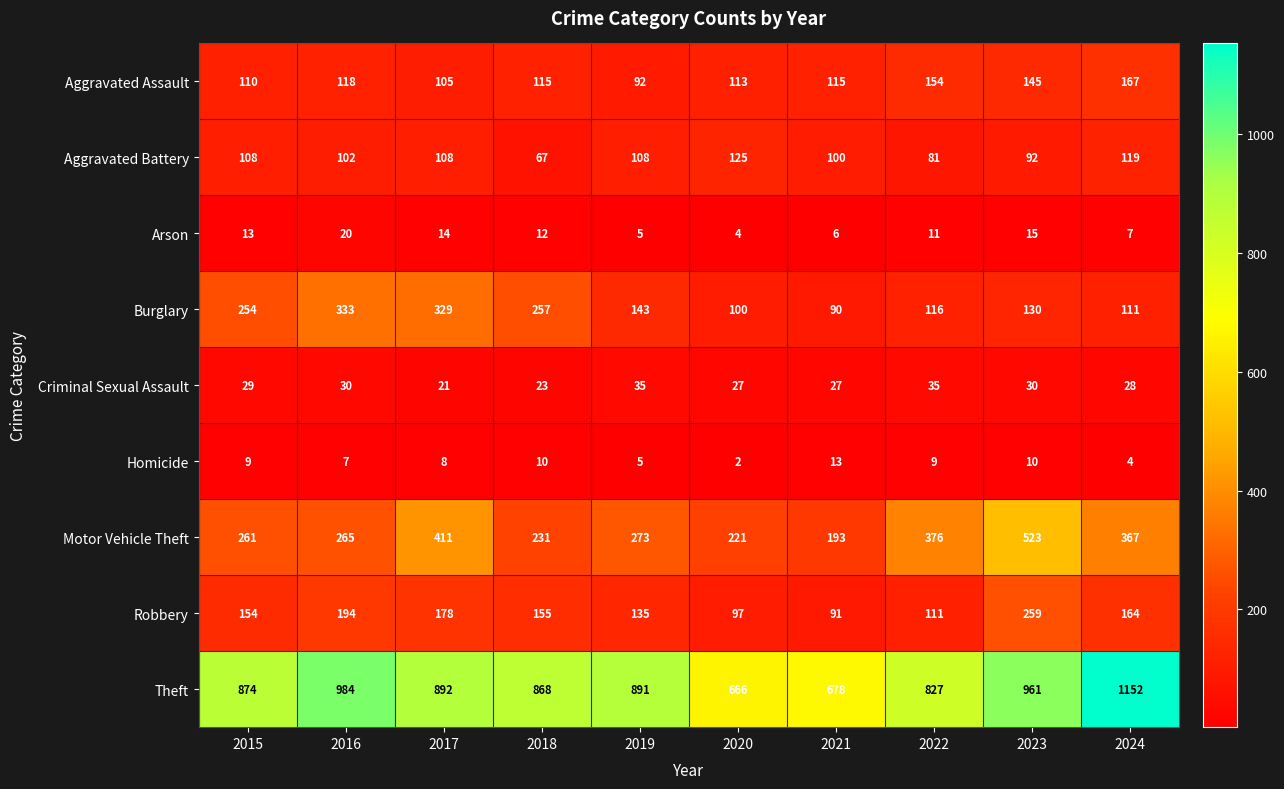

What is the smallest value displayed?

2